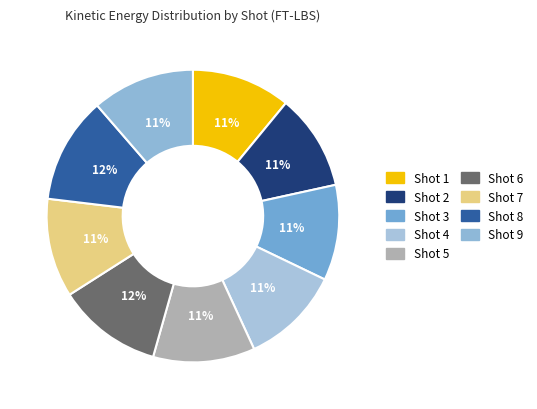

Combined, what portion of the pie is Shot 9 and Shot 5?

22.6%